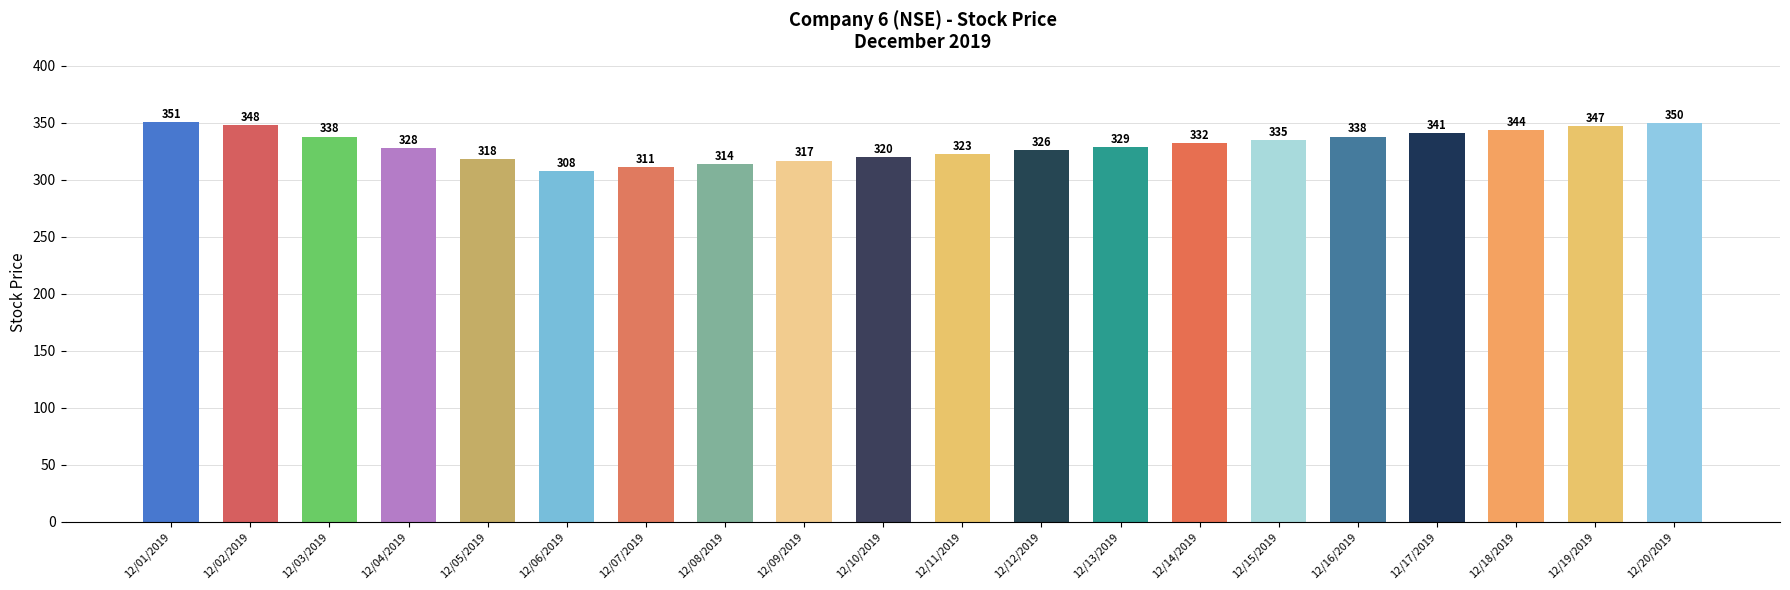

What is the greatest value displayed?

351